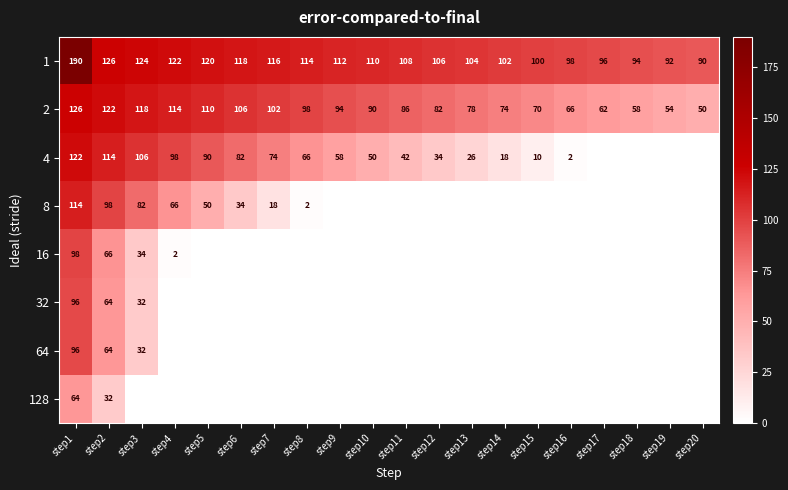

How many data points does each series have?

20